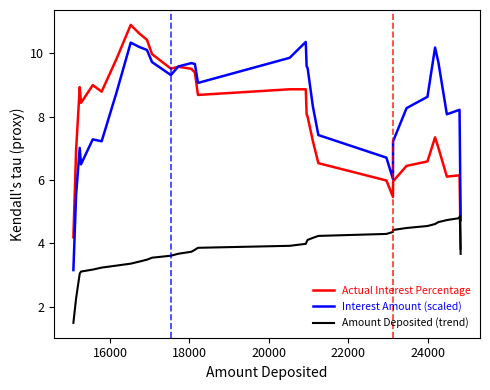

Which series has the largest total across all categories?

Interest Amount (scaled)